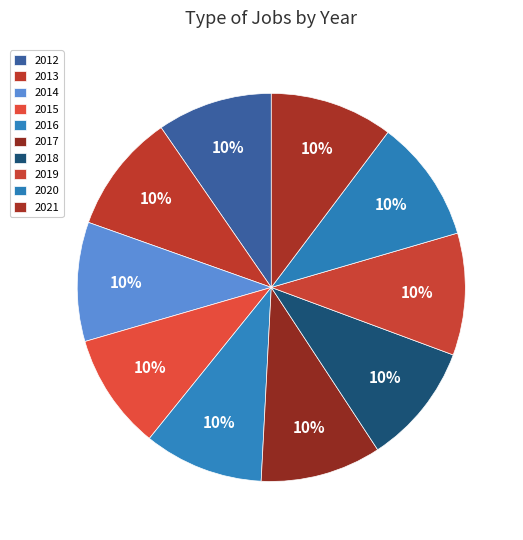

Does any single category account for the majority?

No